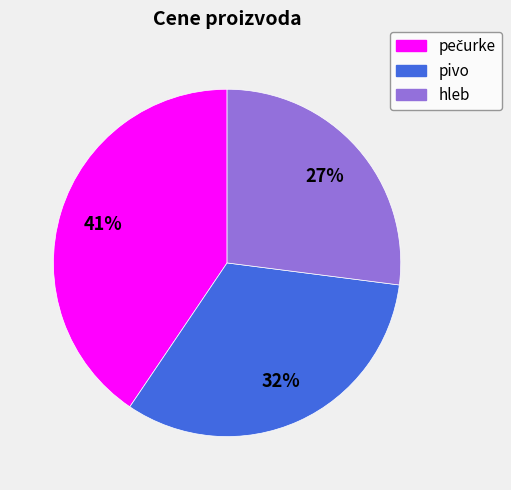

Is pivo the majority of the pie?

No